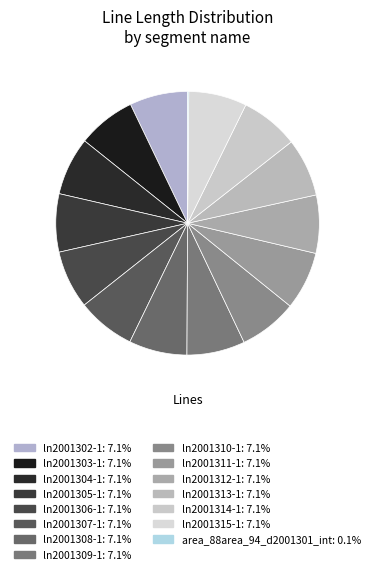

Is the sum of ln2001314-1 and ln2001313-1 greater than half?

No